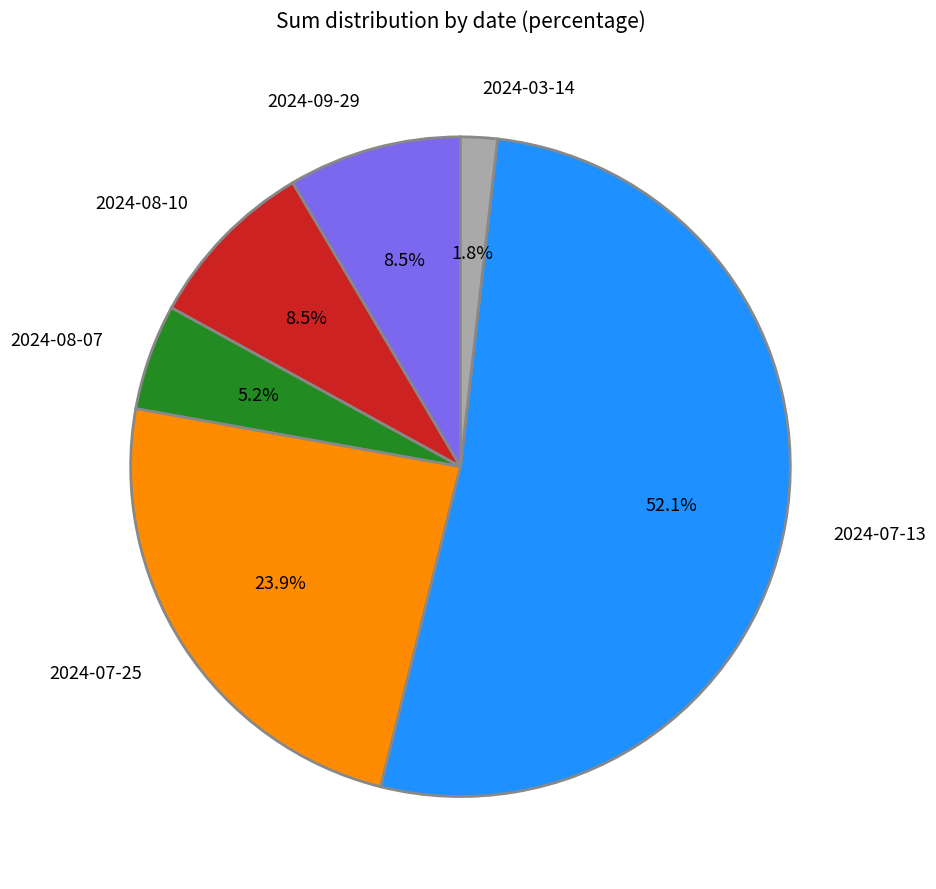

Between 2024-07-25 and 2024-03-14, which is larger?

2024-07-25